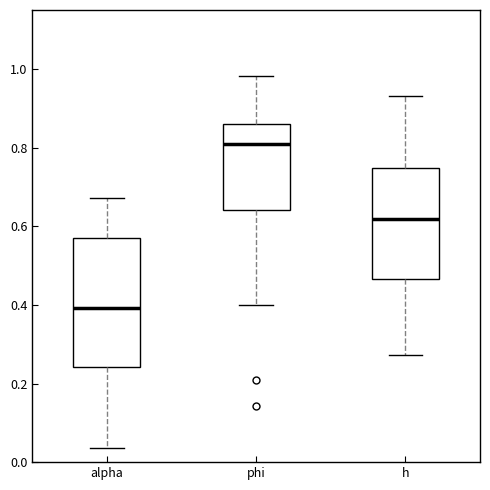

Reading left to right, transcribe this box plot: for each box, give where its median line is, the range the box spans, and where its two whiskers end, as read against the y-axis. The values are not printed on the chart, so give them approximately, as read against the axis.

alpha: median 0.40, box 0.24 to 0.56, whiskers 0.04 to 0.68
phi: median 0.82, box 0.64 to 0.86, whiskers 0.40 to 0.98
h: median 0.62, box 0.46 to 0.74, whiskers 0.28 to 0.94